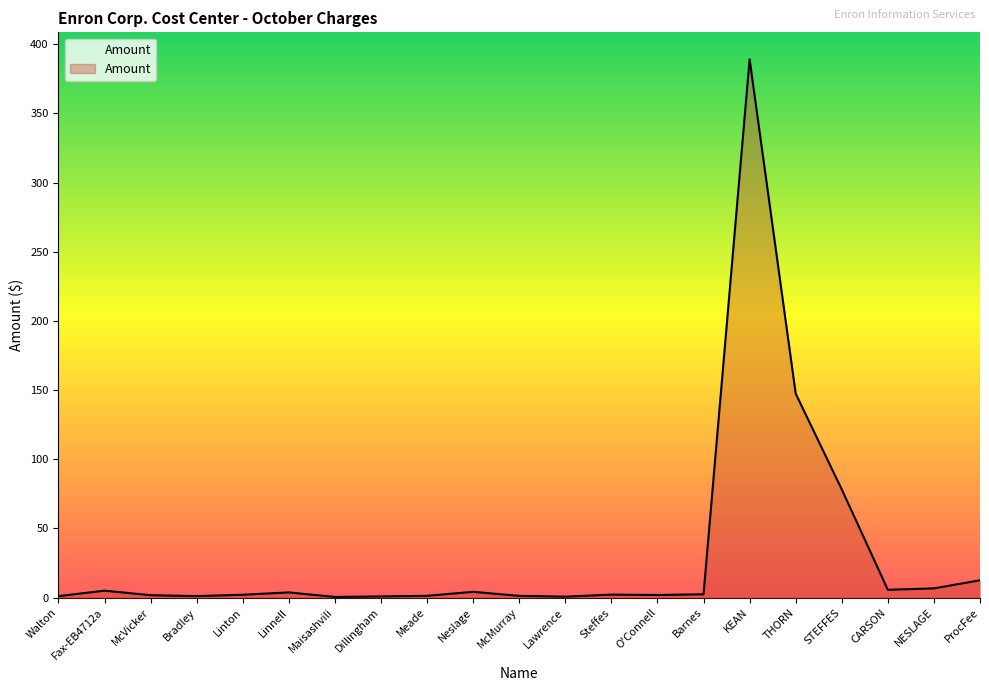

Approximately how many times larger is the value at Lawrence compared to Walton?

0.6